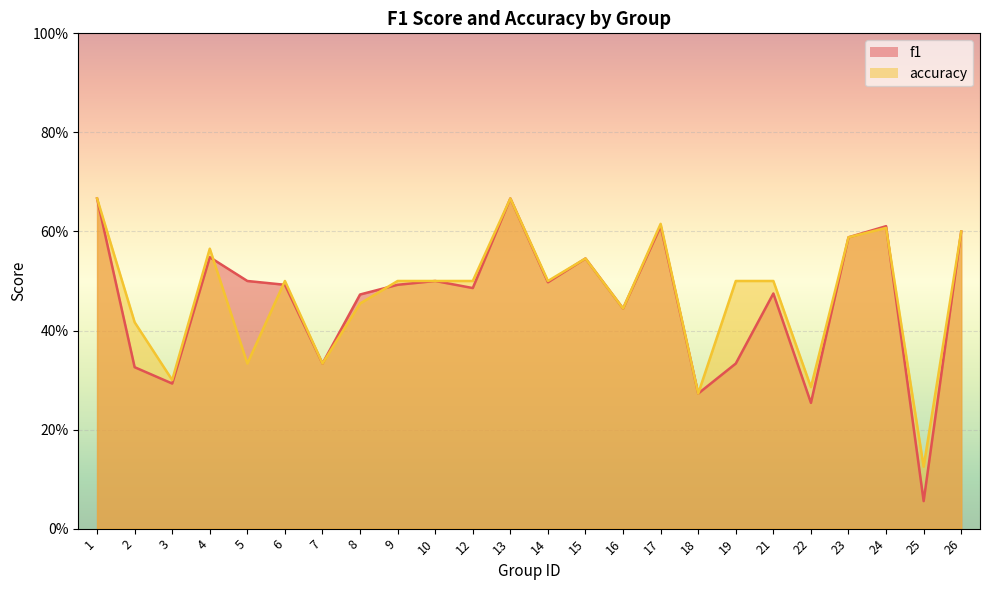

Which series has the largest total across all categories?

accuracy